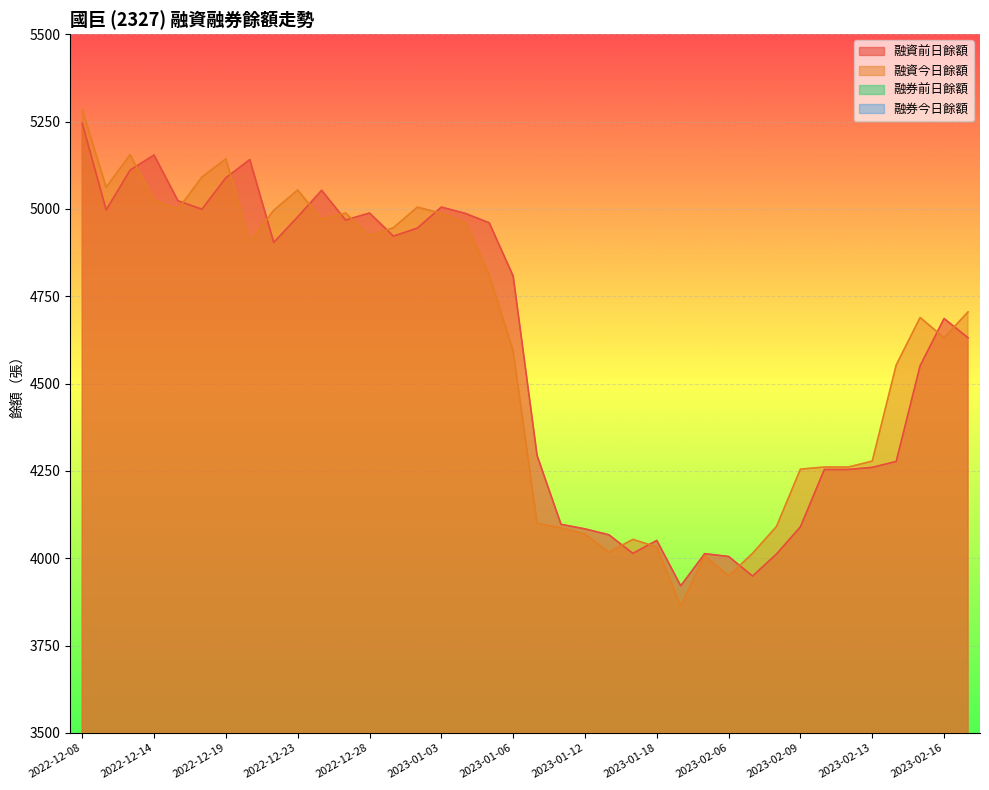

Reading left to right, transcribe all the data shown in this chart.

融資前日餘額: 2022-12-08=5245	2022-12-12=4997	2022-12-13=5111	2022-12-14=5154	2022-12-15=5023	2022-12-18=4999	2022-12-19=5089	2022-12-20=5141	2022-12-21=4904	2022-12-23=4977	2022-12-26=5053	2022-12-27=4968	2022-12-28=4988	2022-12-29=4922	2022-12-30=4945	2023-01-03=5005	2023-01-04=4987	2023-01-05=4960	2023-01-06=4808	2023-01-10=4294	2023-01-11=4097	2023-01-12=4084	2023-01-14=4067	2023-01-16=4014	2023-01-18=4051	2023-02-01=3921	2023-02-03=4013	2023-02-06=4005	2023-02-07=3949	2023-02-08=4012	2023-02-09=4090	2023-02-10=4254	2023-02-11=4254	2023-02-13=4260	2023-02-14=4277	2023-02-15=4551	2023-02-16=4686	2023-02-17=4631
融資今日餘額: 2022-12-08=5284	2022-12-12=5062	2022-12-13=5155	2022-12-14=5024	2022-12-15=4999	2022-12-18=5091	2022-12-19=5143	2022-12-20=4906	2022-12-21=4996	2022-12-23=5054	2022-12-26=4969	2022-12-27=4988	2022-12-28=4923	2022-12-29=4946	2022-12-30=5005	2023-01-03=4987	2023-01-04=4961	2023-01-05=4811	2023-01-06=4593	2023-01-10=4100	2023-01-11=4087	2023-01-12=4069	2023-01-14=4017	2023-01-16=4054	2023-01-18=4032	2023-02-01=3863	2023-02-03=4007	2023-02-06=3949	2023-02-07=4014	2023-02-08=4091	2023-02-09=4255	2023-02-10=4261	2023-02-11=4261	2023-02-13=4278	2023-02-14=4553	2023-02-15=4689	2023-02-16=4631	2023-02-17=4705
融券前日餘額: 2022-12-08=961	2022-12-12=899	2022-12-13=918	2022-12-14=909	2022-12-15=943	2022-12-18=997	2022-12-19=950	2022-12-20=956	2022-12-21=972	2022-12-23=1024	2022-12-26=1018	2022-12-27=1038	2022-12-28=1044	2022-12-29=1064	2022-12-30=1020	2023-01-03=1014	2023-01-04=1036	2023-01-05=1031	2023-01-06=1089	2023-01-10=1123	2023-01-11=1222	2023-01-12=1201	2023-01-14=1140	2023-01-16=1105	2023-01-18=1080	2023-02-01=1122	2023-02-03=1089	2023-02-06=1090	2023-02-07=1087	2023-02-08=1053	2023-02-09=1082	2023-02-10=1015	2023-02-11=1015	2023-02-13=1064	2023-02-14=1061	2023-02-15=1041	2023-02-16=1051	2023-02-17=1112
融券今日餘額: 2022-12-08=923	2022-12-12=889	2022-12-13=909	2022-12-14=943	2022-12-15=997	2022-12-18=950	2022-12-19=956	2022-12-20=972	2022-12-21=980	2022-12-23=1018	2022-12-26=1038	2022-12-27=1044	2022-12-28=1064	2022-12-29=1020	2022-12-30=1014	2023-01-03=1036	2023-01-04=1031	2023-01-05=1089	2023-01-06=1153	2023-01-10=1222	2023-01-11=1201	2023-01-12=1140	2023-01-14=1105	2023-01-16=1080	2023-01-18=1079	2023-02-01=1123	2023-02-03=1090	2023-02-06=1087	2023-02-07=1053	2023-02-08=1082	2023-02-09=1015	2023-02-10=1064	2023-02-11=1064	2023-02-13=1061	2023-02-14=1041	2023-02-15=1051	2023-02-16=1112	2023-02-17=1092